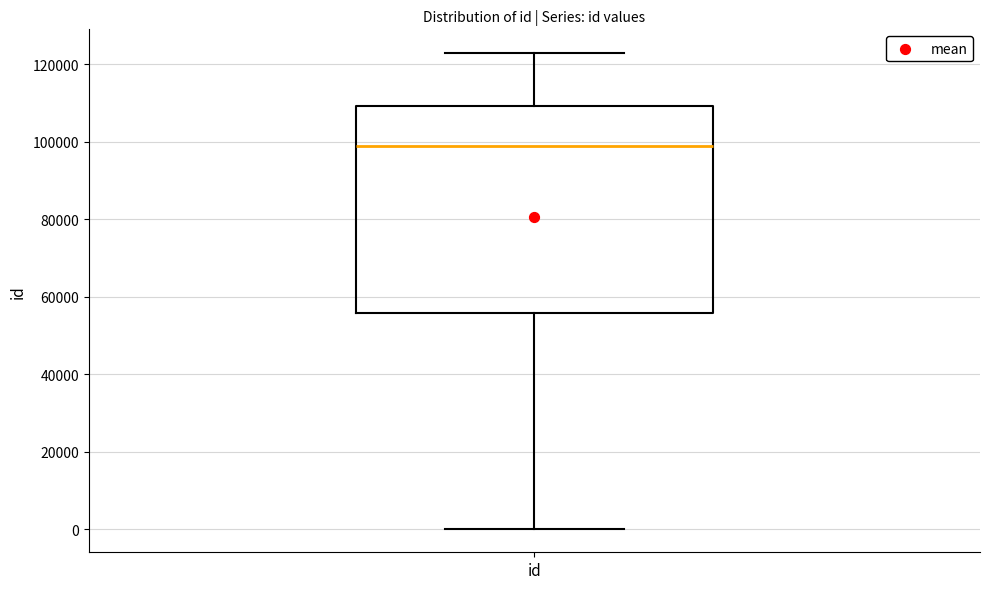

Where does the median line of the box for id sit on the y-axis? The values are not printed on the chart, so give them approximately, as read against the axis.

98000